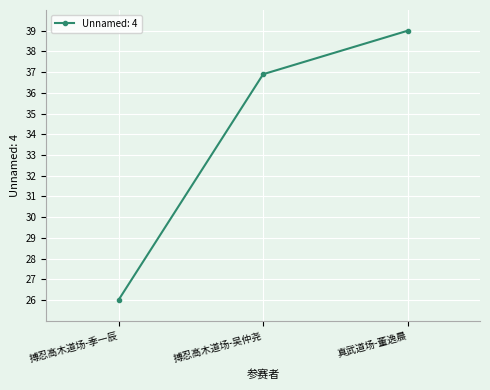

Which label corresponds to the smallest value in the chart?

搏忍高木道场-季一辰